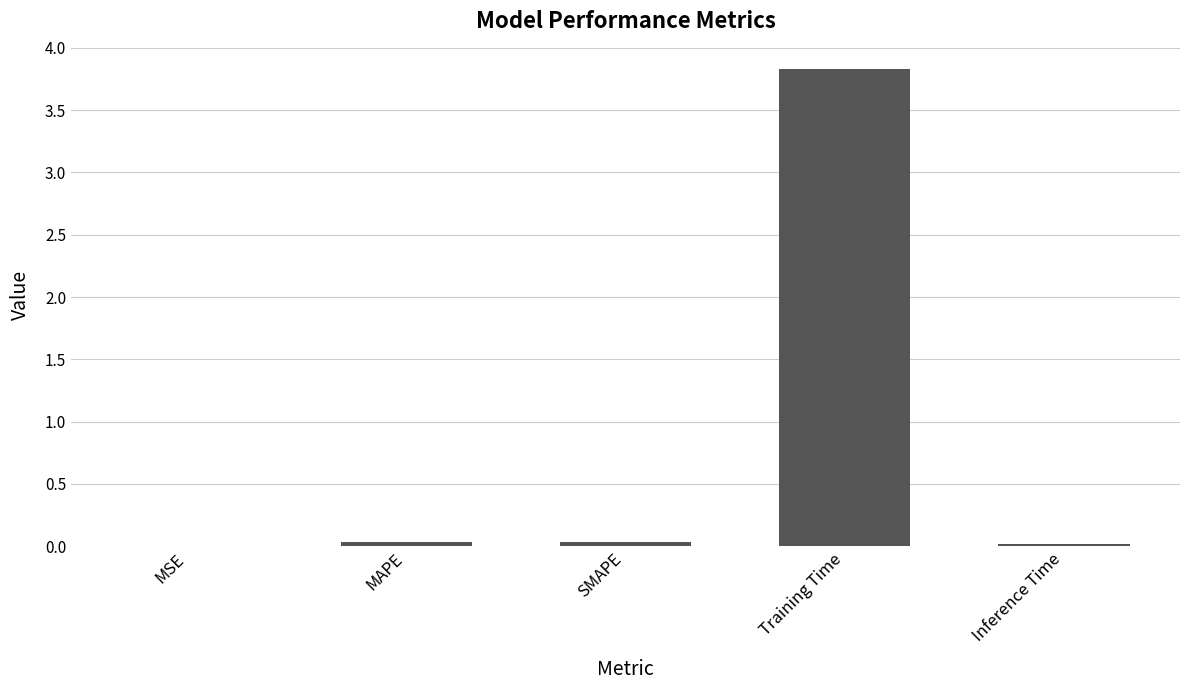

Which category has the highest value across all series?

Training Time